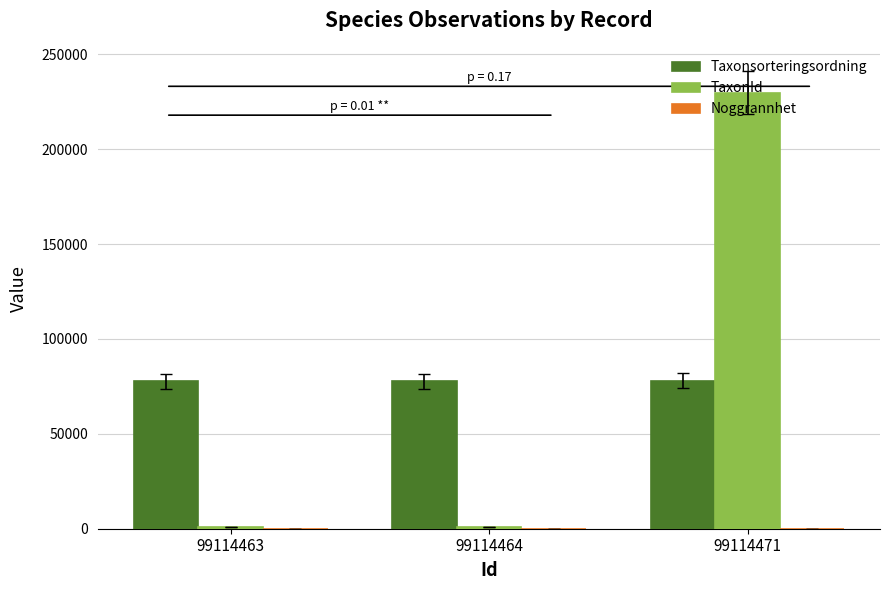

Count the Taxonsorteringsordning values in the range 77605 to 78072.

3